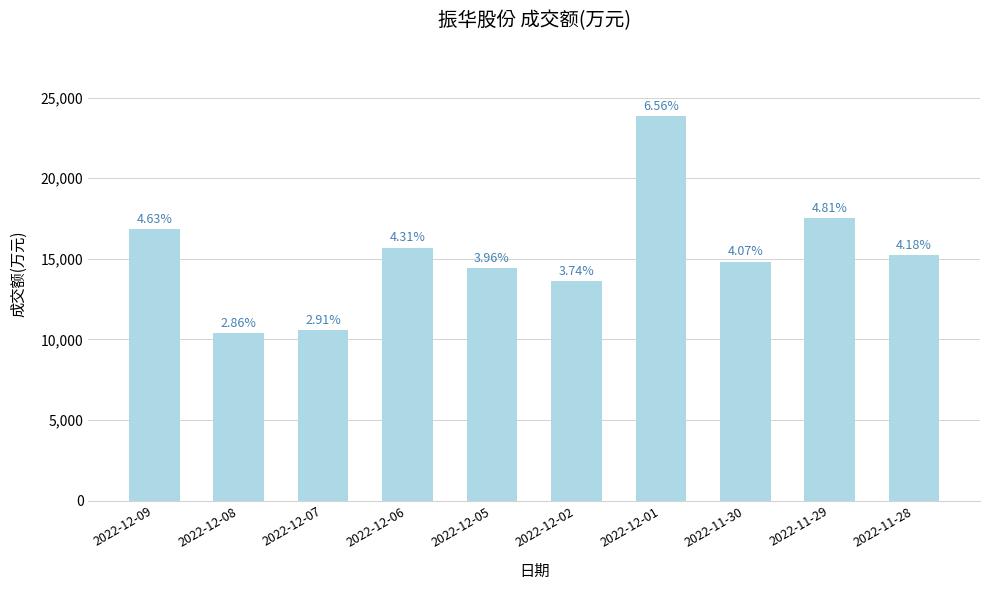

How many bars are there in total?

10